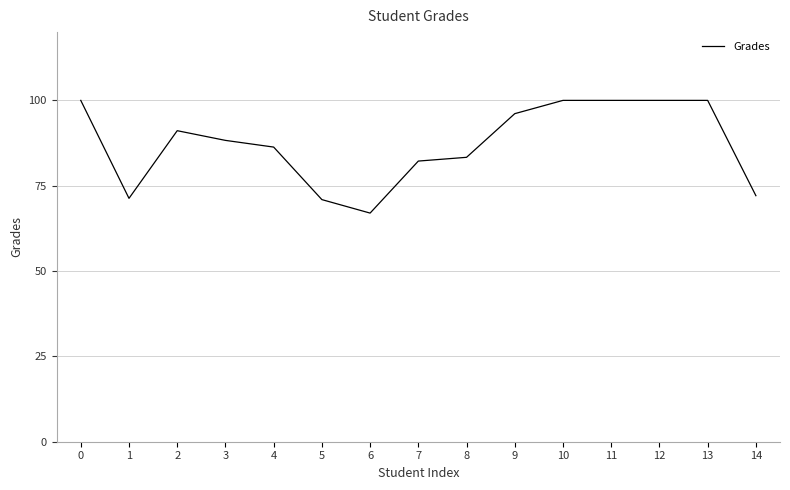

Which category has the lowest value across all series?

6